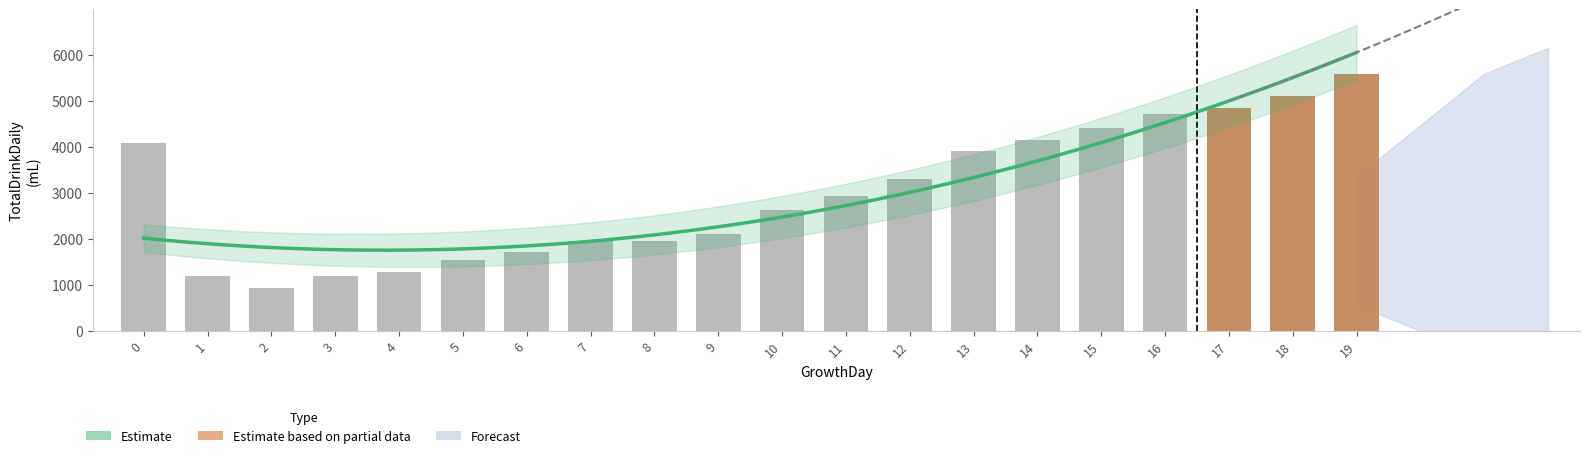

What is the average value?

2978